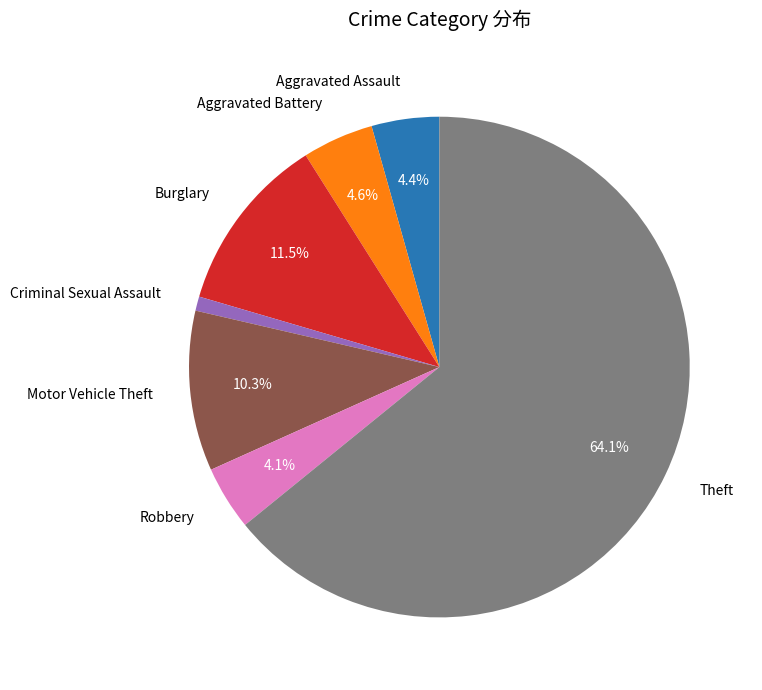

Does any single category account for the majority?

Yes